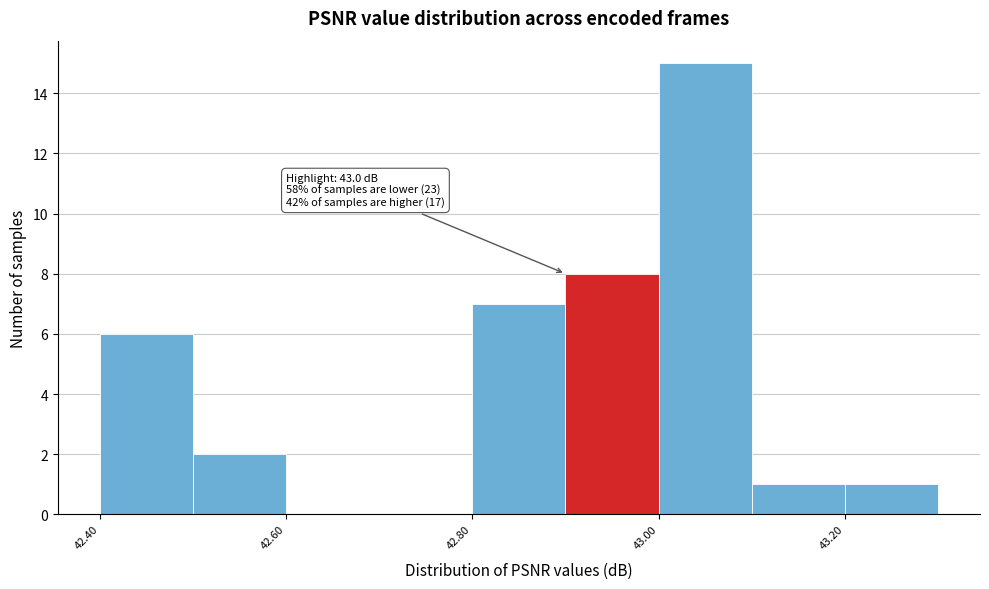

Which range on the x-axis has the tallest bar?

43.0 to 43.1